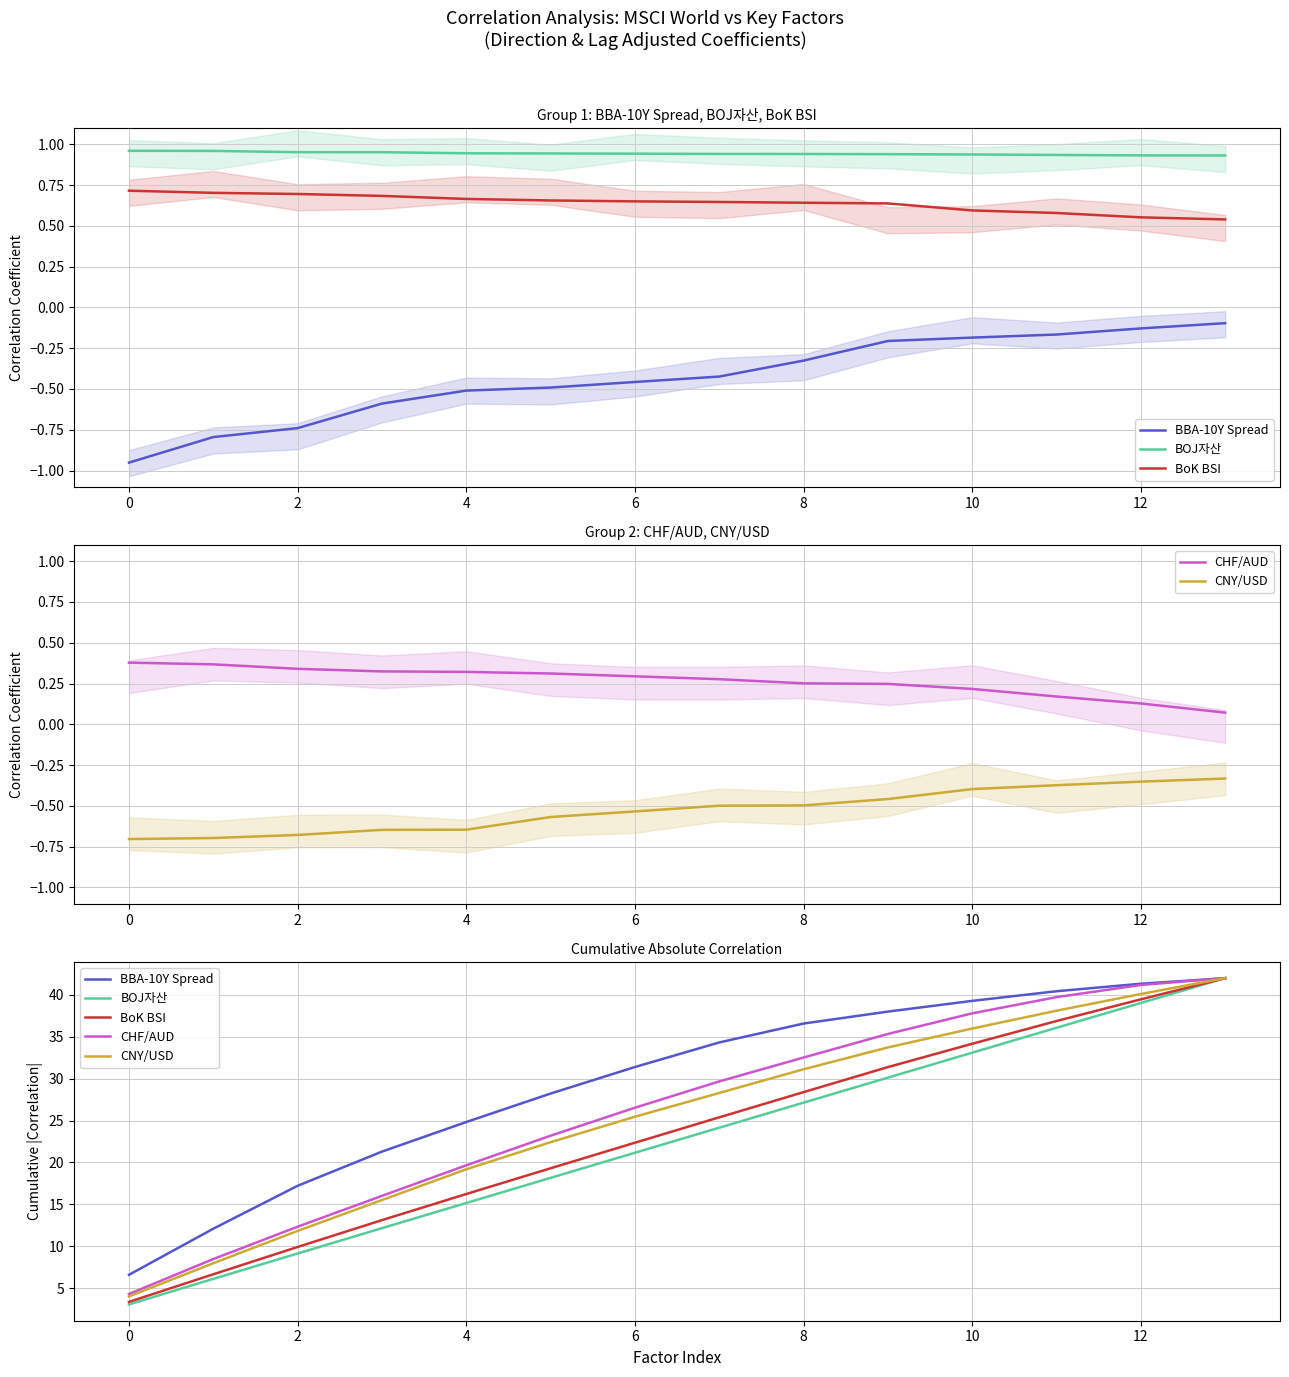

Rank the series at 4 from lowest to highest value.

BOJ자산, BoK BSI, CNY/USD, CHF/AUD, BBA-10Y Spread